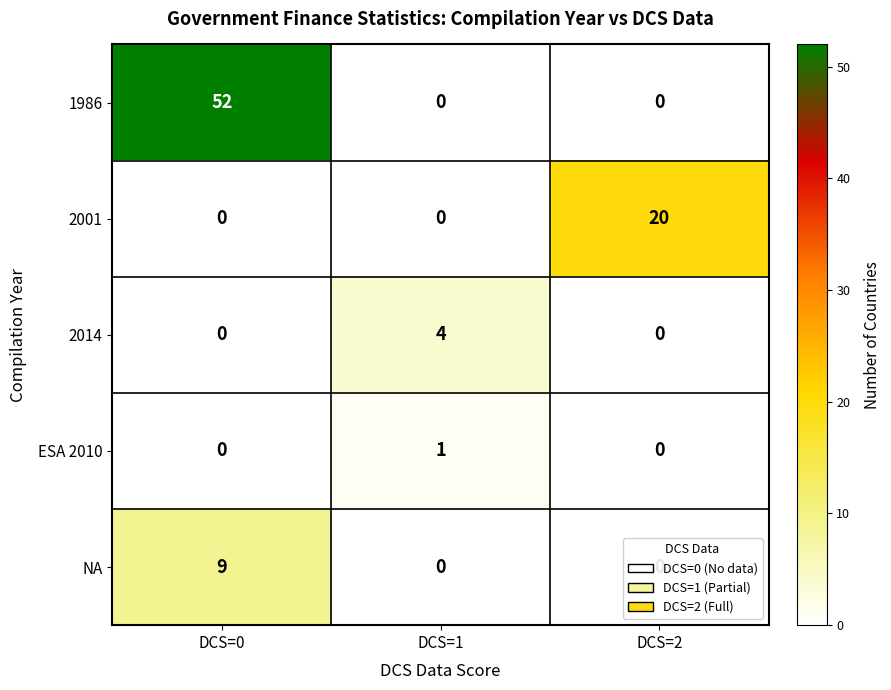

What is the difference between the highest and lowest values at DCS=1?

4